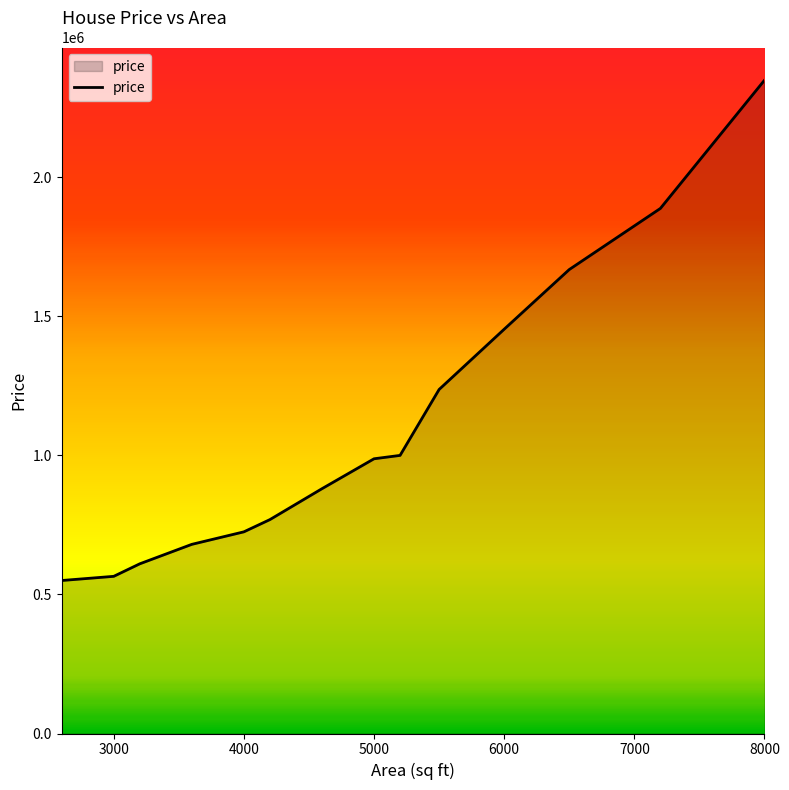

What is the greatest value displayed?

2348765